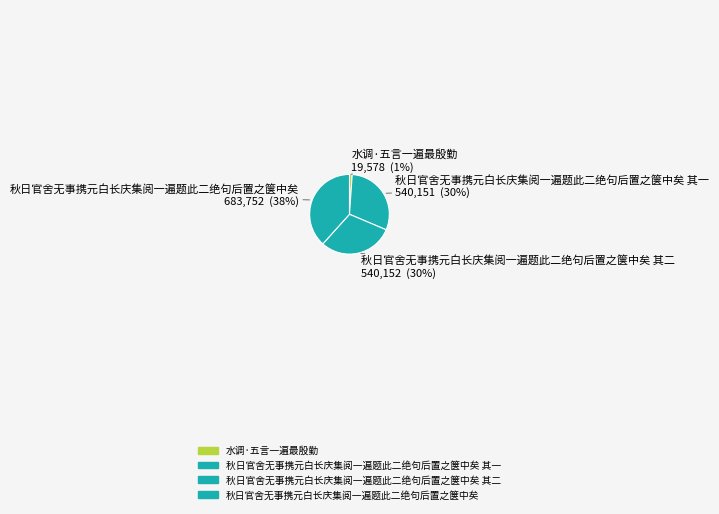

Is the sum of 秋日官舍无事携元白长庆集阅一遍题此二绝句后置之箧中矣 其一 and 水调·五言一遍最殷勤 greater than half?

No